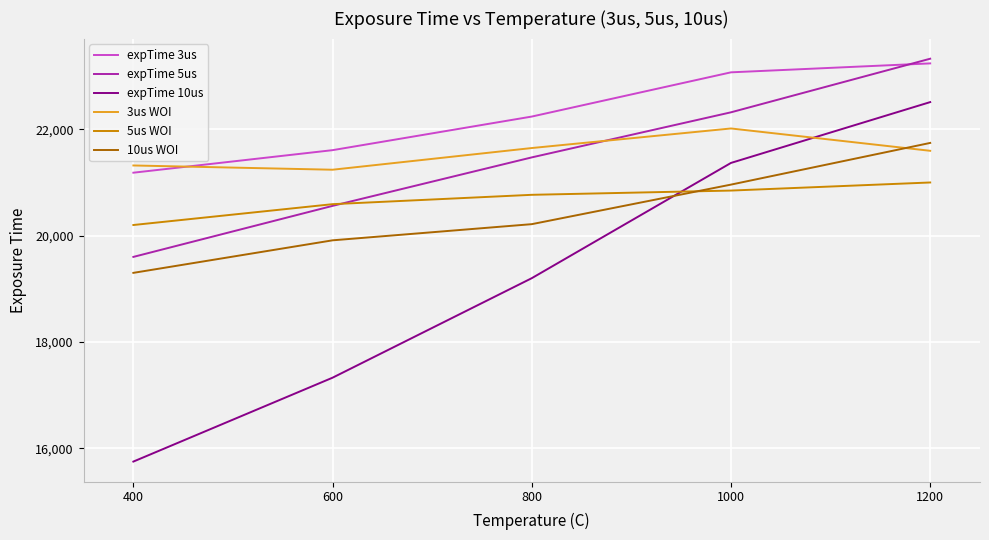

Rank the series by their maximum value, from lowest to highest.

5us WOI, 10us WOI, 3us WOI, expTime 10us, expTime 3us, expTime 5us